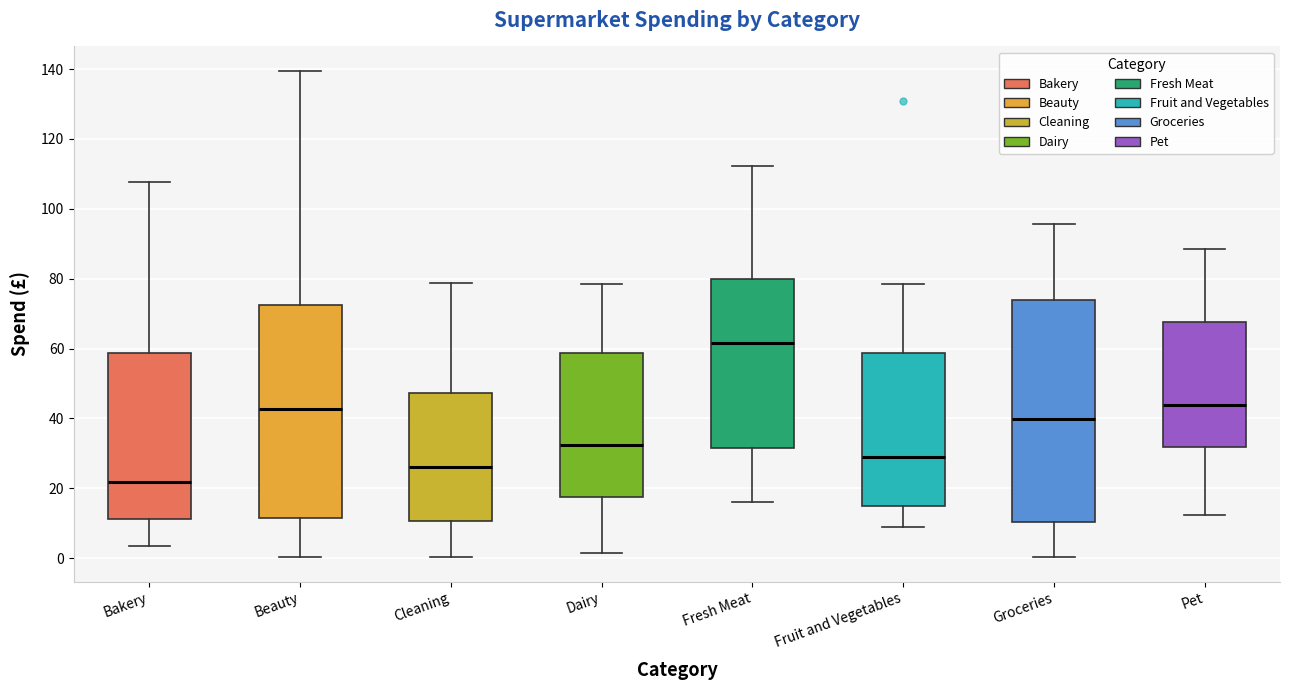

Where is the upper edge of the box for Fresh Meat on the y-axis? The values are not printed on the chart, so give them approximately, as read against the axis.

80